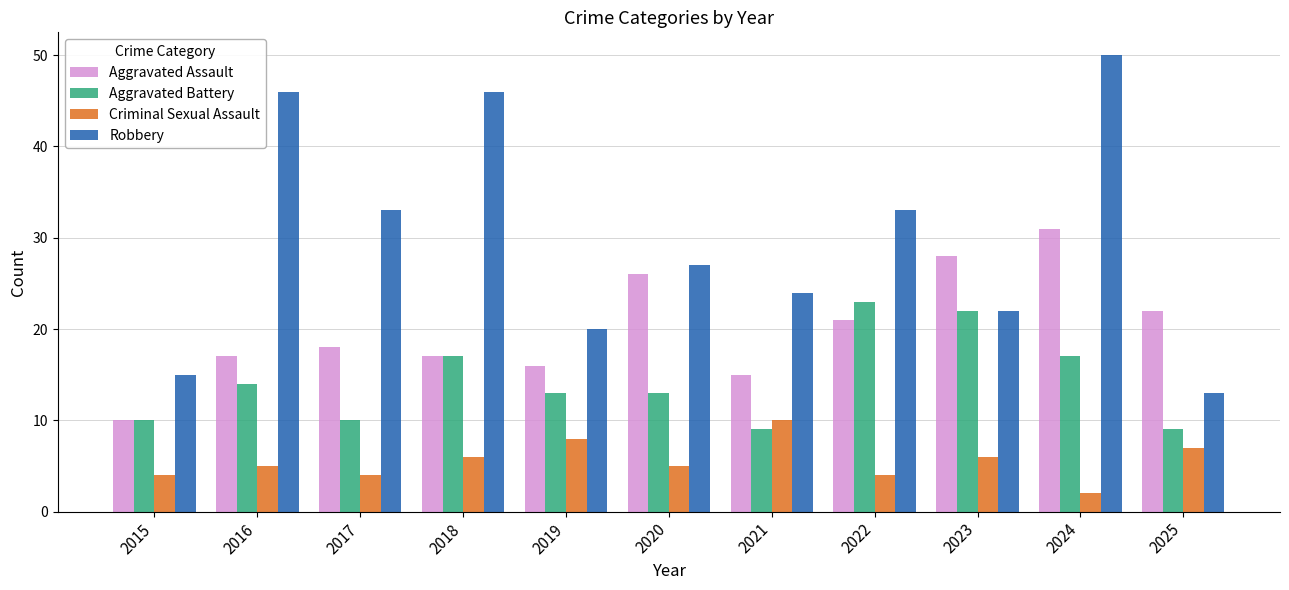

What is the maximum value shown in the chart?

50